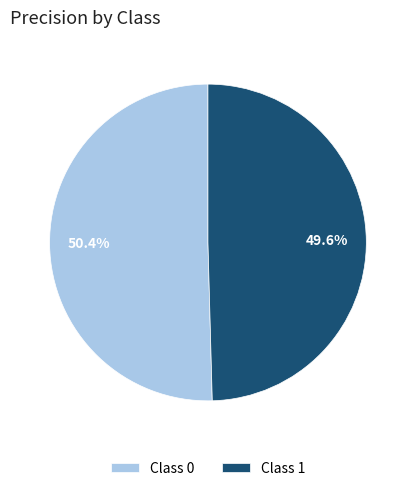

Does any single category account for the majority?

Yes